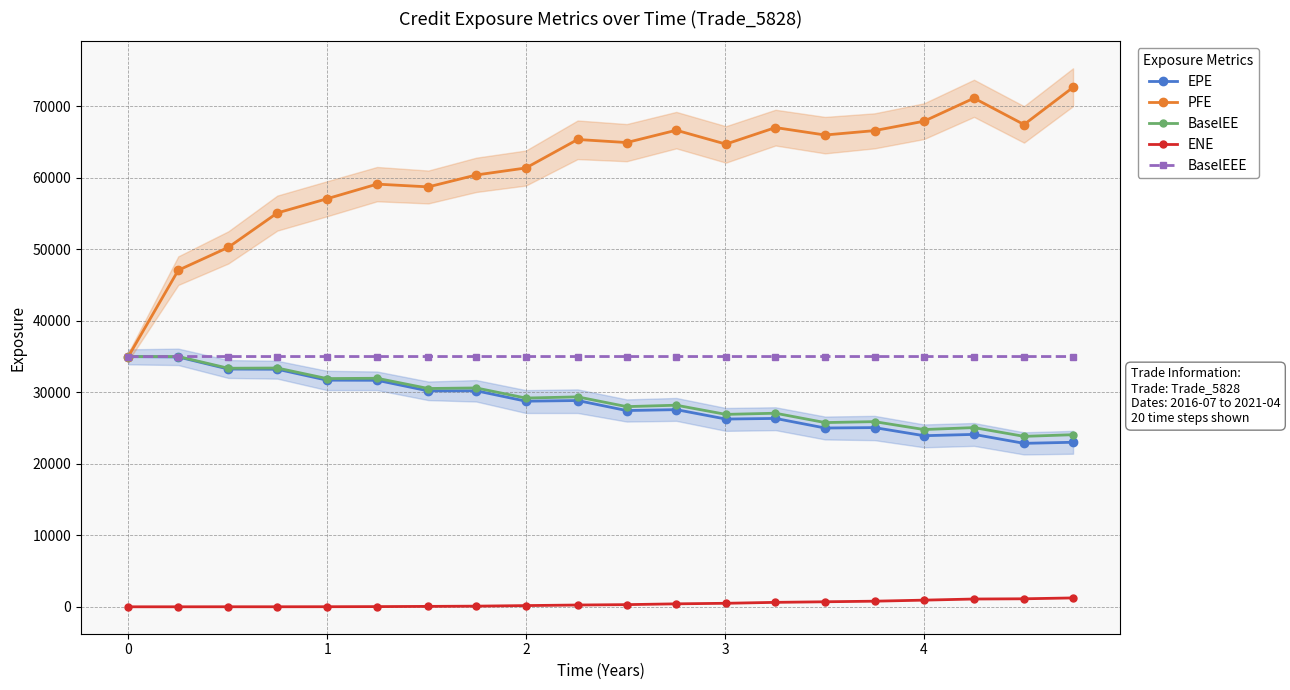

What is the lowest value of the PFE series?

34979.2